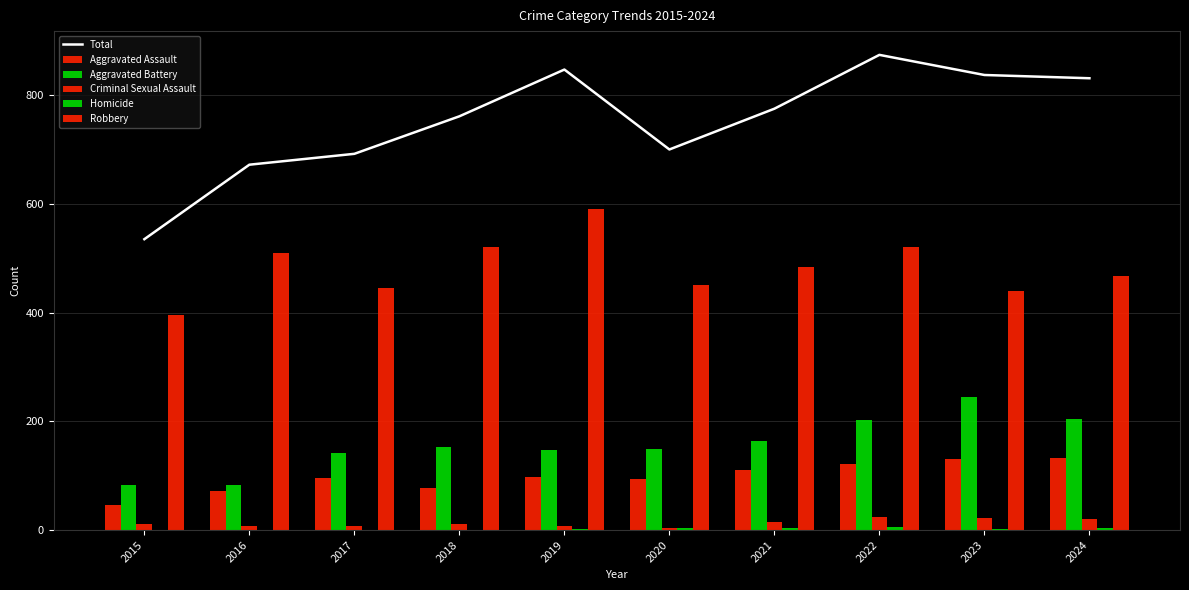

Read the Aggravated Battery value at 2019.

148